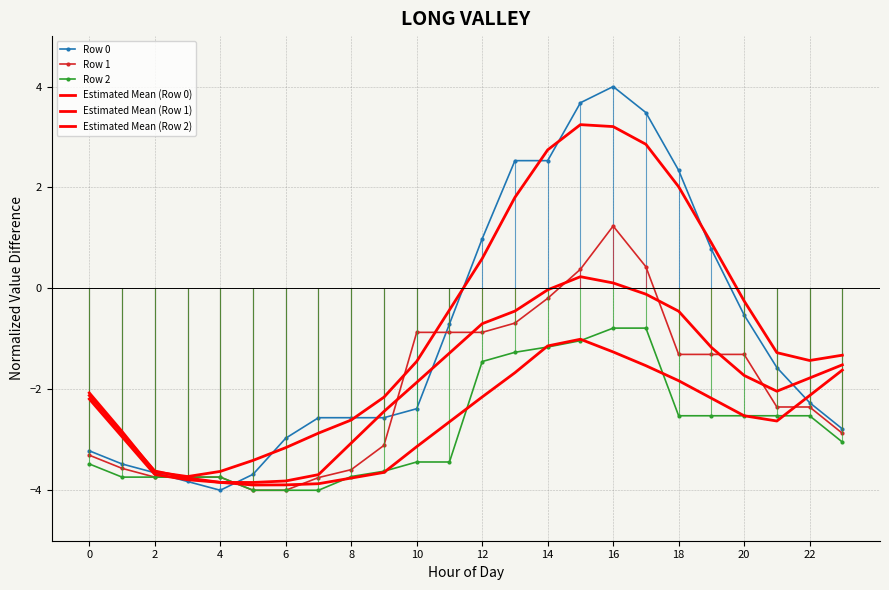

How many data points in Row 0 are above -2?

11